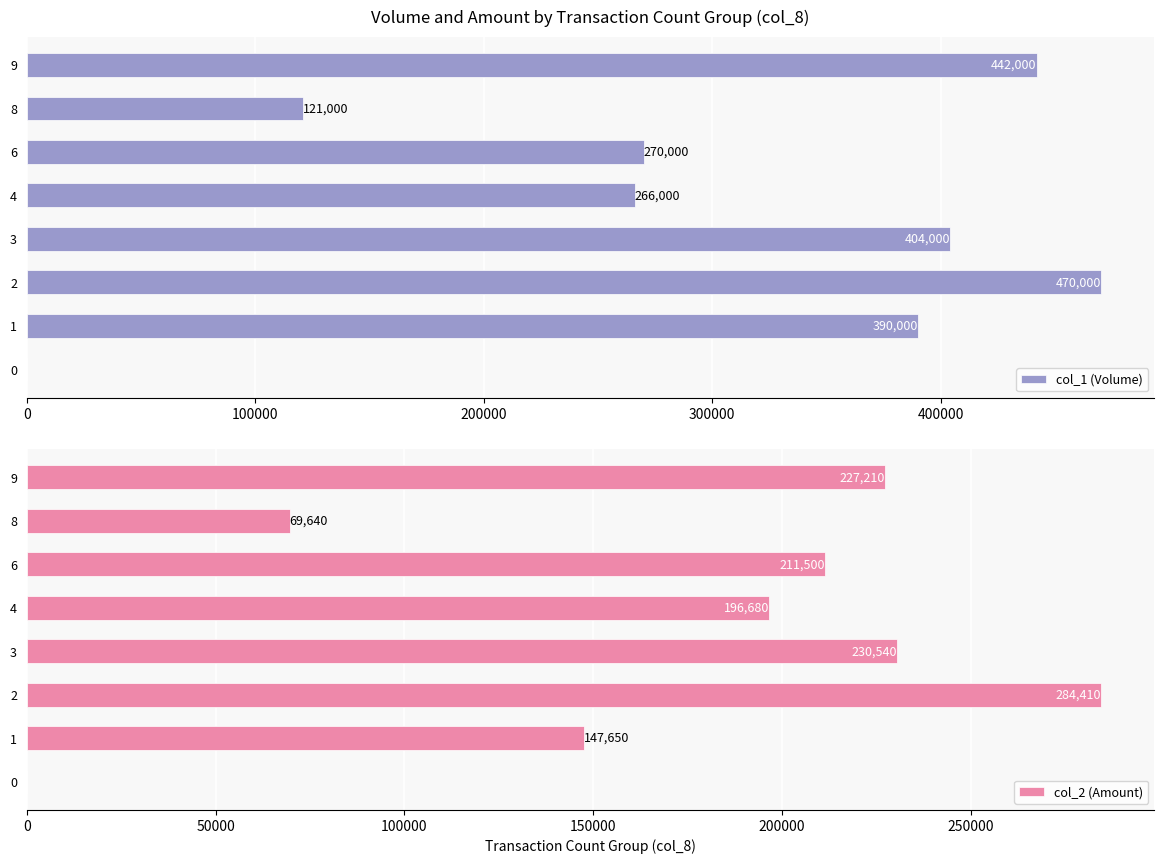

Is it true that col_1 (Volume) equals 270000 at 6?

True